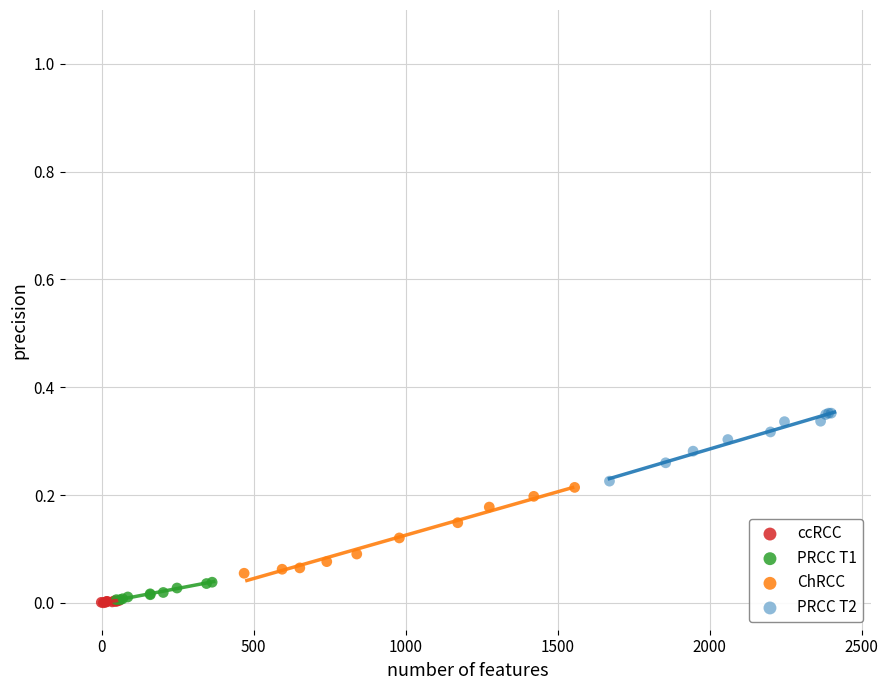

Which series reaches the maximum Y coordinate?

PRCC T2